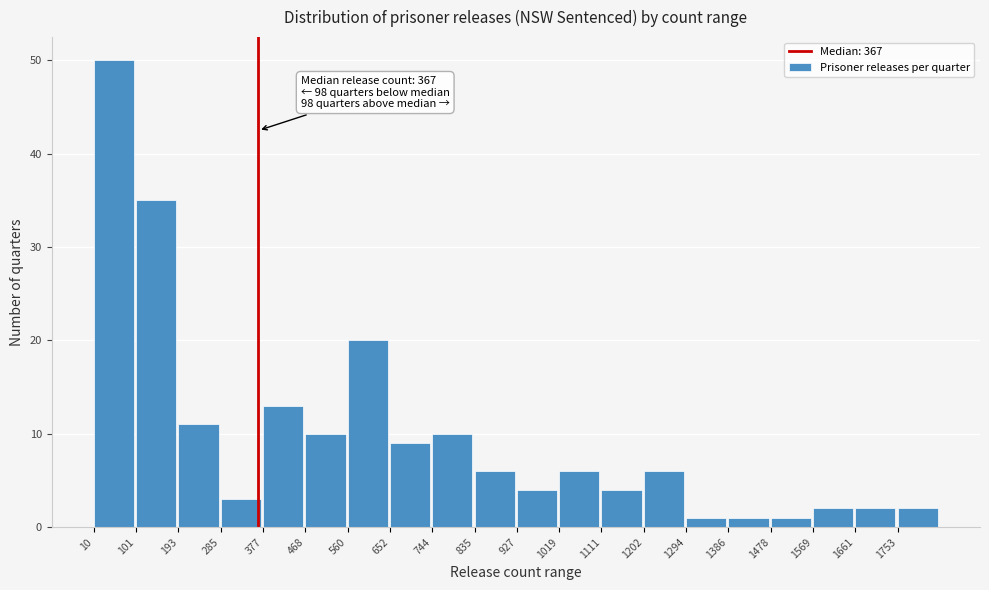

Over which range of the x-axis is the bar tallest?

10 to 100